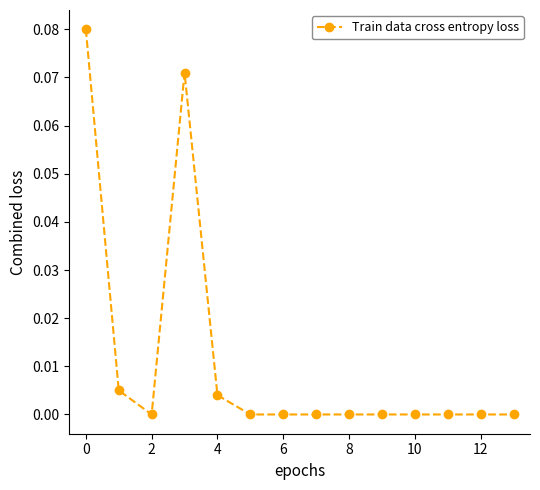

Where is the data nearest to the value 0?

2